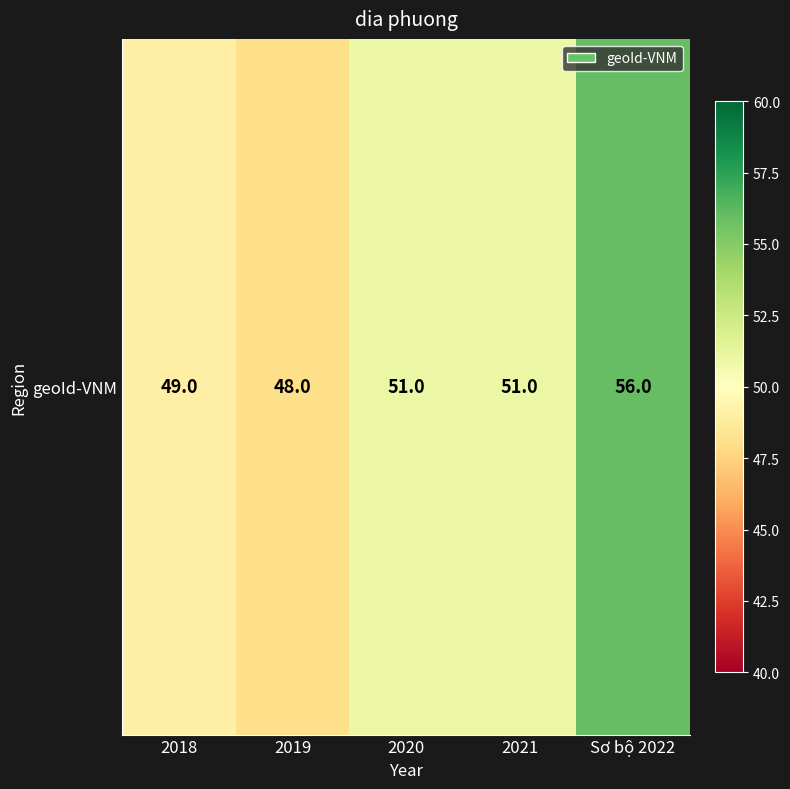

What is the greatest value displayed?

56